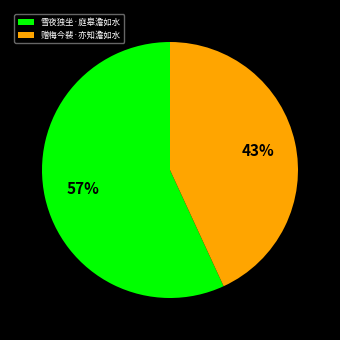

What percentage is the 雪夜独坐·庭皋澹如水 slice, to the nearest percent?

57%